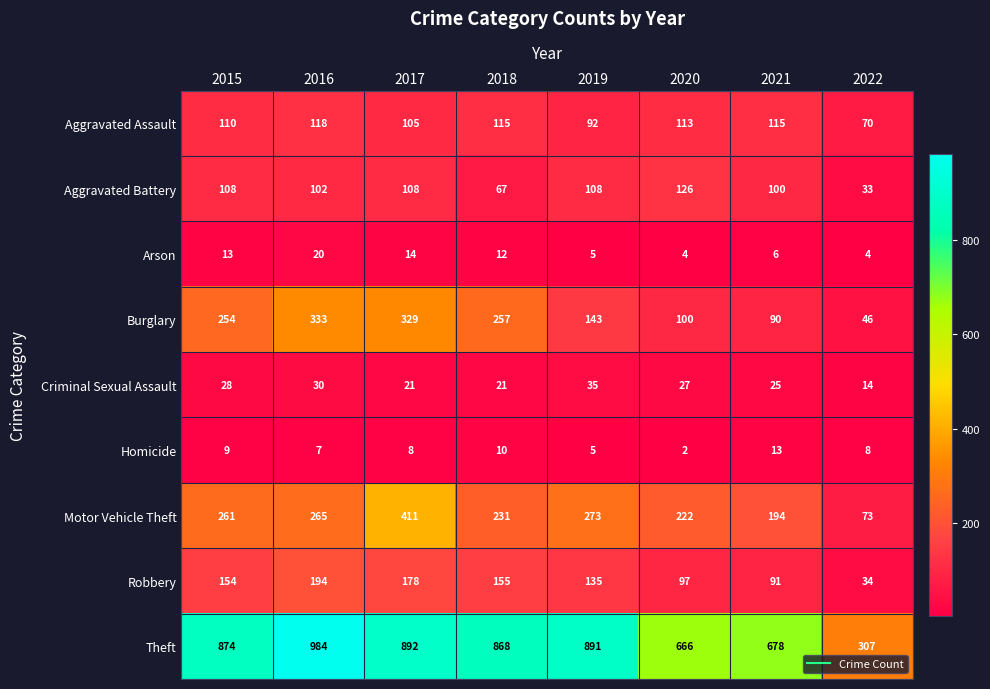

What is the spread (max minus min) of values at 2022?

303